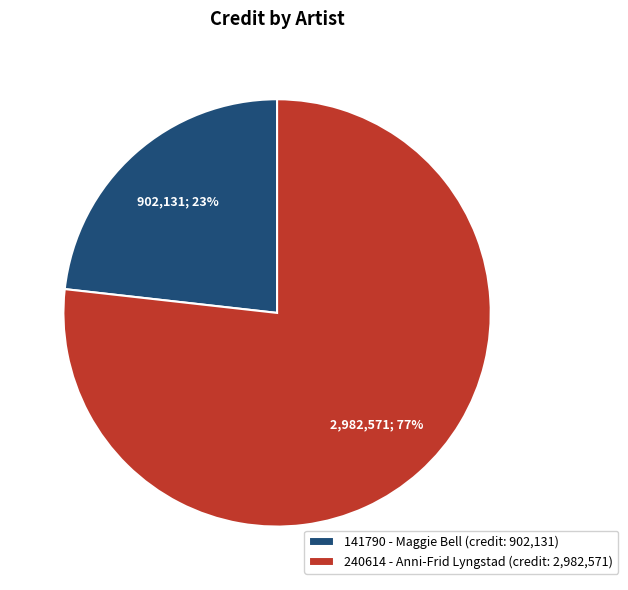

To the nearest percent, what is the average slice percentage?

50%